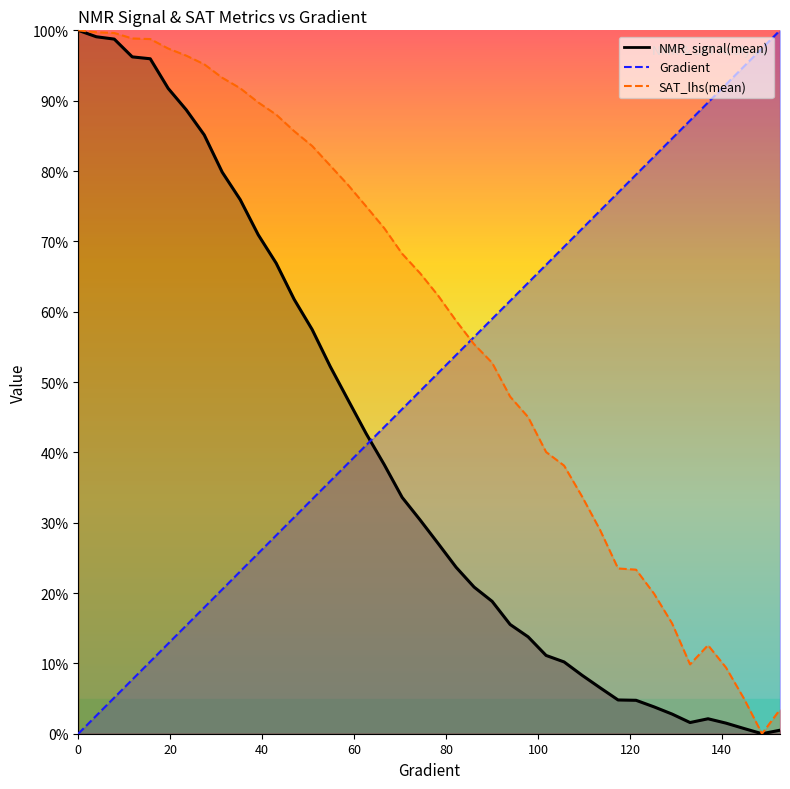

Reading left to right, extract all data points from this chart.

Gradient: 0.0	2.6	5.1	7.7	10.3	12.8	15.4	17.9	20.5	23.1	25.6	28.2	30.8	33.3	35.9	38.5	41.0	43.6	46.2	48.7	51.3	53.8	56.4	59.0	61.5	64.1	66.7	69.2	71.8	74.4	76.9	79.5	82.1	84.6	87.2	89.7	92.3	94.9	97.4	100.0
NMR_signal(mean): 100.0	99.1	98.8	96.2	96.0	91.7	88.7	85.1	79.8	75.9	70.9	66.9	61.7	57.5	52.2	47.4	42.7	38.3	33.6	30.4	27.0	23.7	20.8	18.8	15.5	13.8	11.1	10.2	8.3	6.5	4.8	4.8	3.8	2.8	1.6	2.1	1.5	0.7	0.0	0.5
SAT_lhs(mean): 100.0	99.7	99.6	98.8	98.8	97.4	96.4	95.2	93.3	91.8	89.8	88.0	85.7	83.6	80.8	78.0	75.0	71.9	68.2	65.5	62.3	58.7	55.4	52.7	47.9	45.0	40.0	38.1	33.7	29.0	23.5	23.3	19.9	15.7	9.9	12.6	9.4	5.0	0.0	3.4